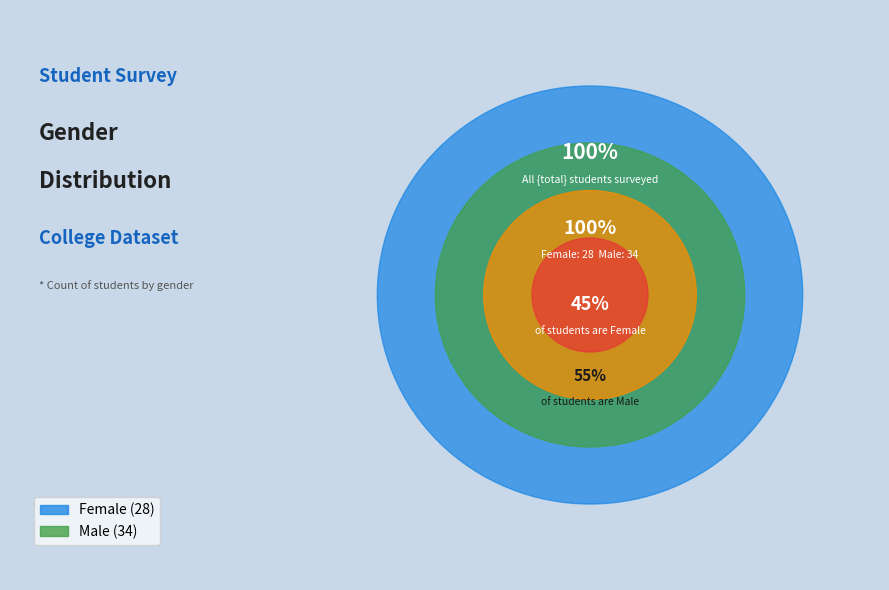

To the nearest percent, what is the difference between the Male and Female slice percentages?

10%